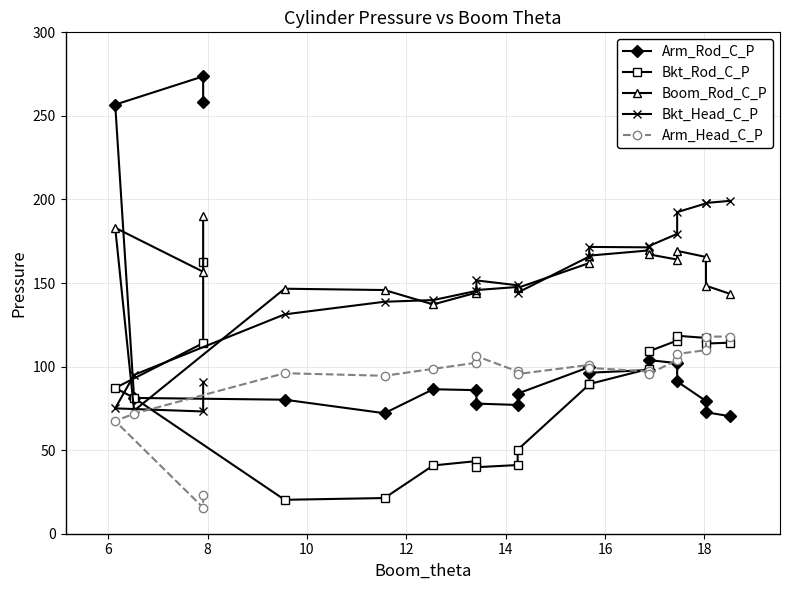

The Boom_Rod_C_P series shows 101.2 at 12. True or false?

False